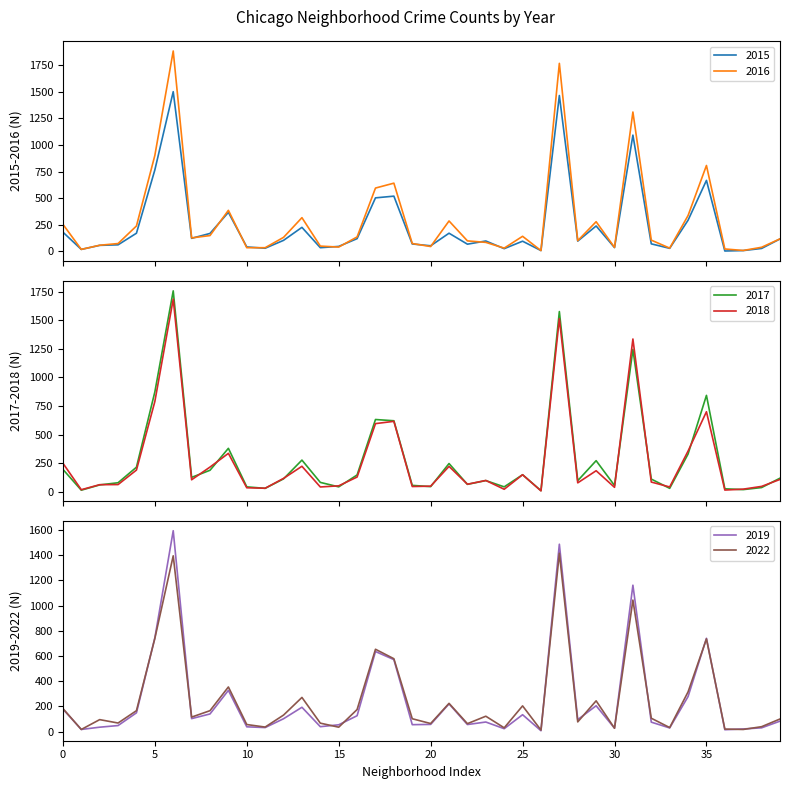

What is the average value of the 2019 series?

250